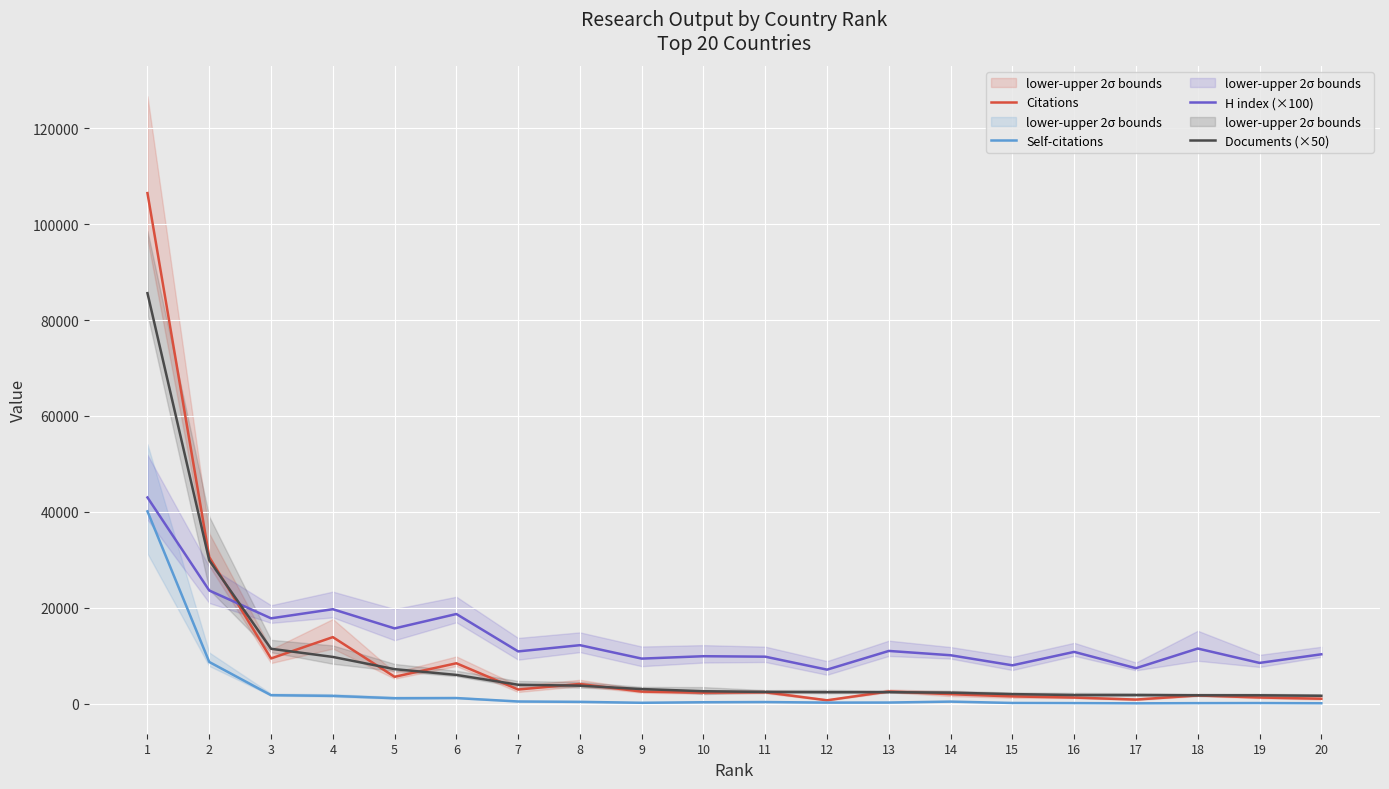

At 8, list the series in order from largest to smallest.

H index (×100), Citations, Documents (×50), Self-citations